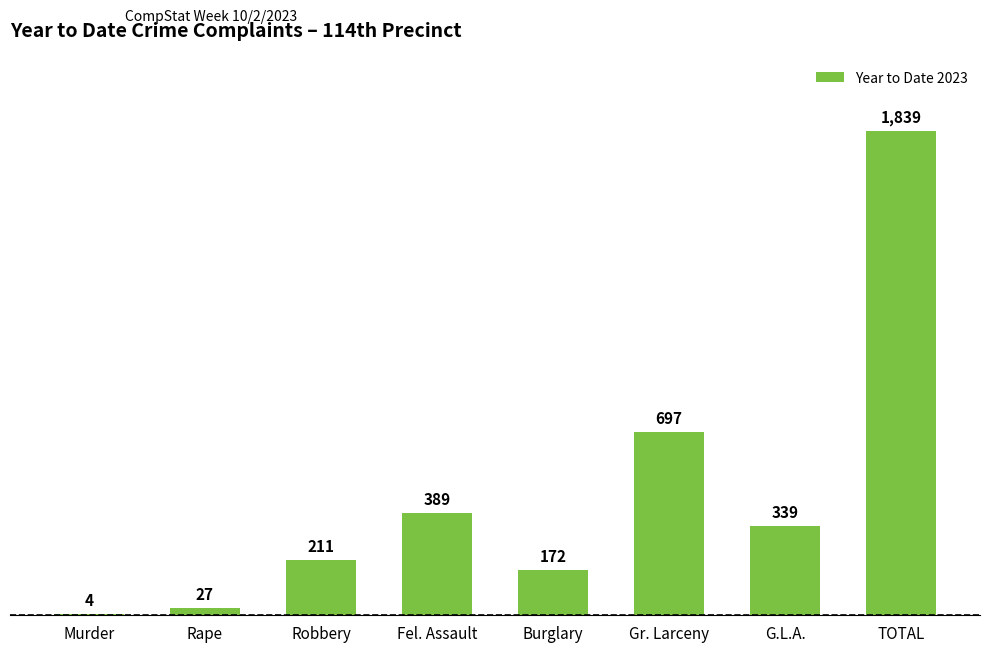

What is the ratio of the value at Fel. Assault to the value at Murder?

97.2